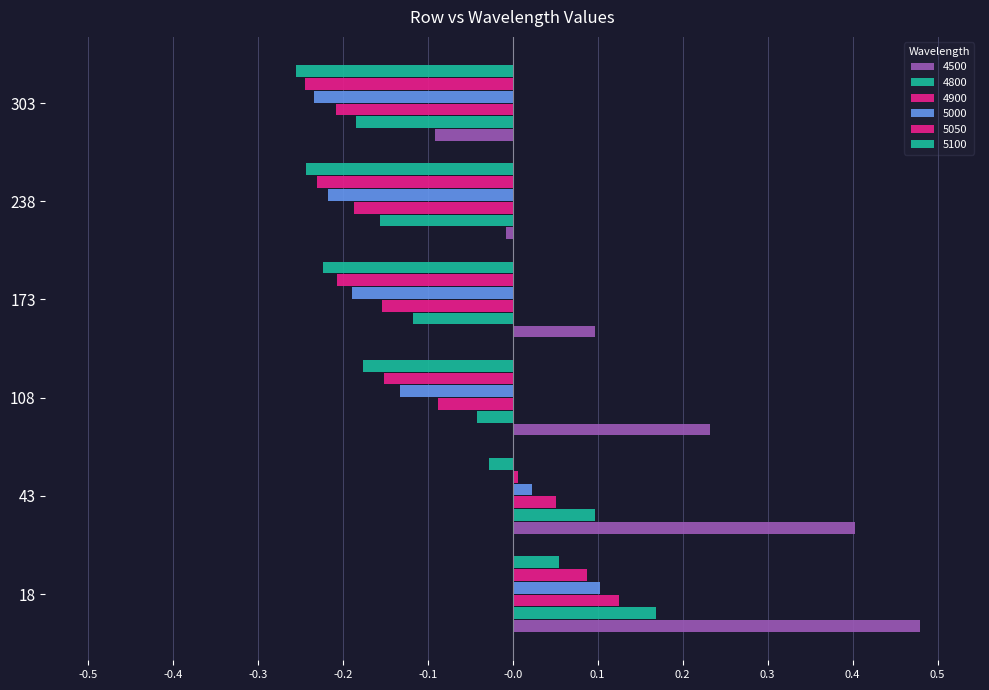

How many values in the 4500 series exceed 0?

4